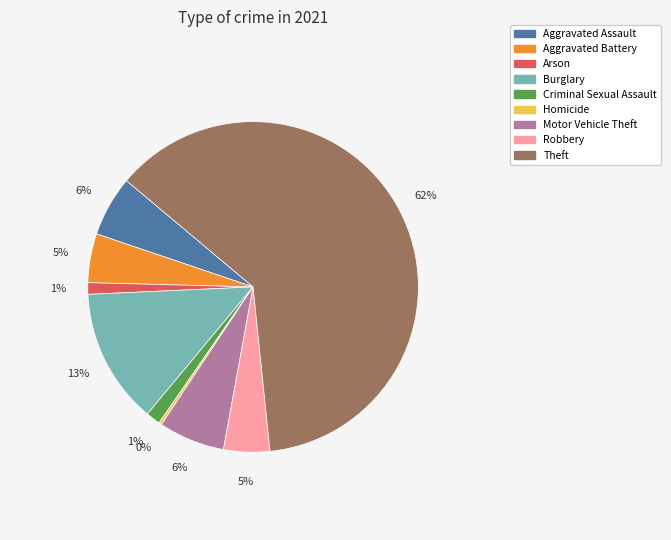

To the nearest percent, what is the average slice percentage?

11%